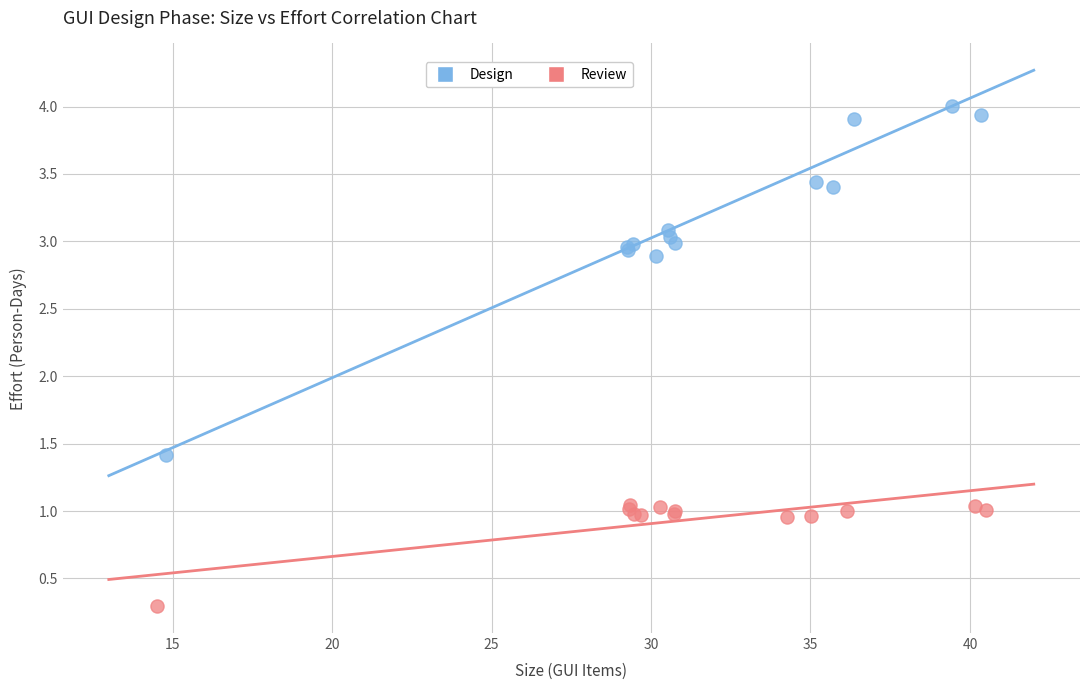

Which series has the widest spread of Y values?

Design